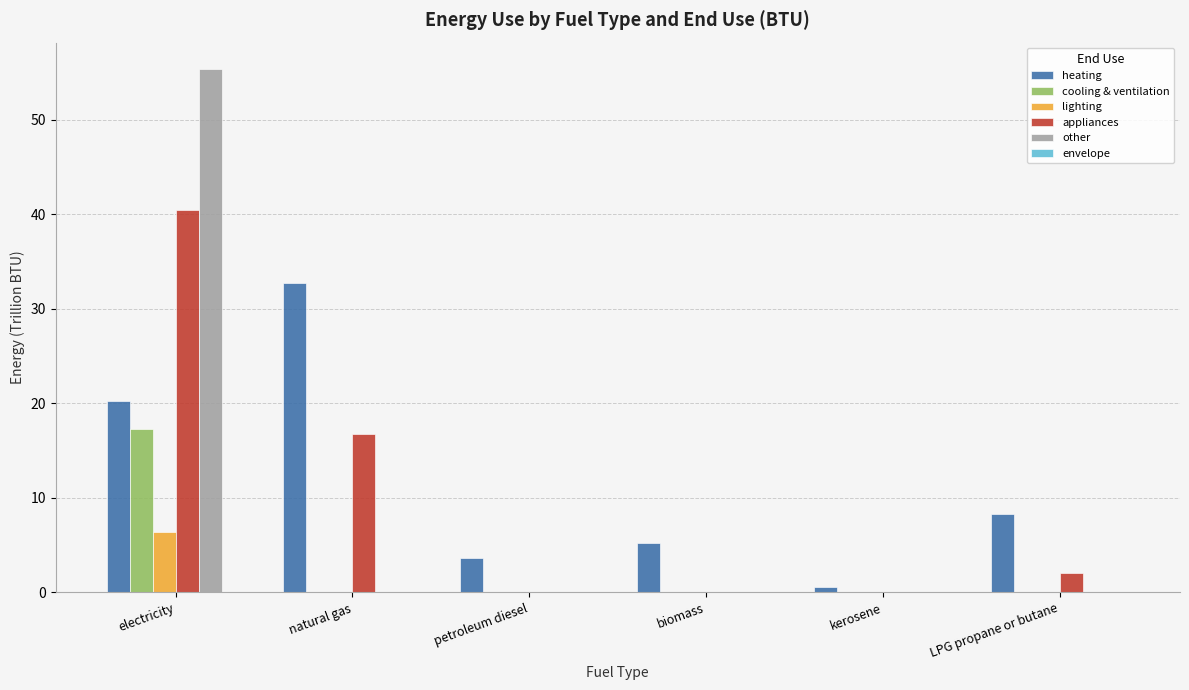

Are the bars horizontal?

No